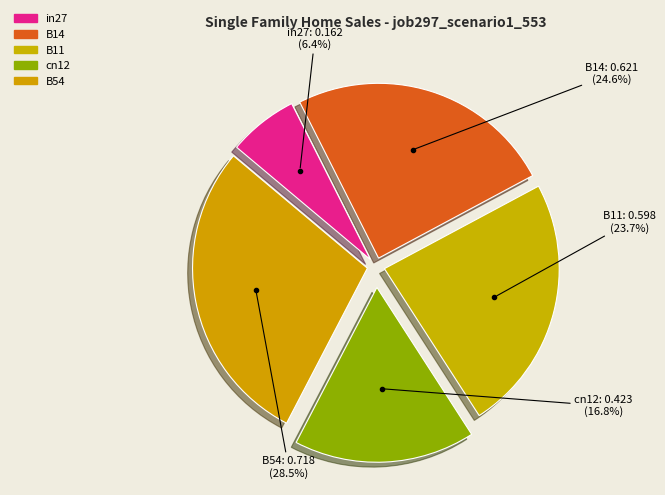

Does any single category account for the majority?

No